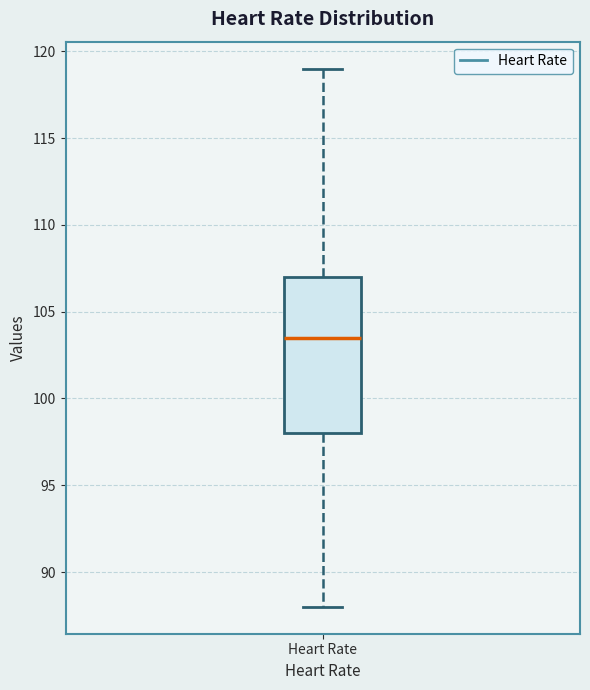

Where is the lower edge of the box for Heart Rate on the y-axis? The values are not printed on the chart, so give them approximately, as read against the axis.

98.0